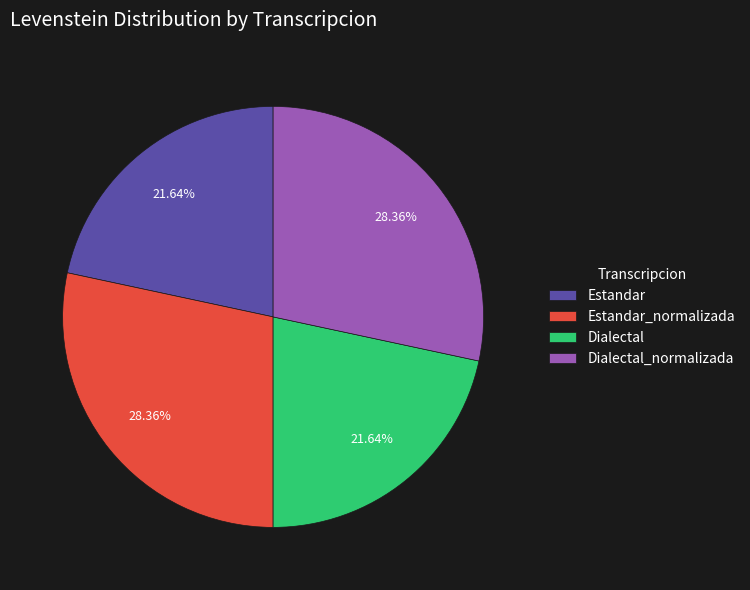

Approximately how many times larger is the value at Dialectal compared to Estandar?

1.0